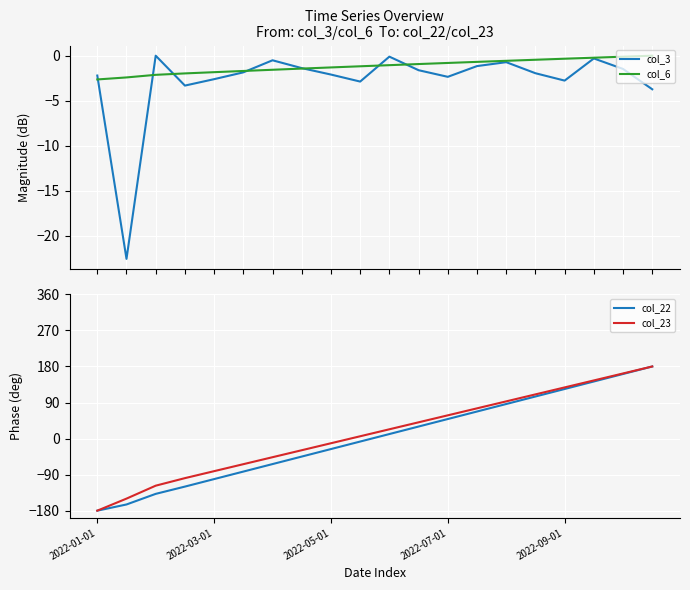

In col_3, how many points are lower than both neighbors (excluding endpoints)?

5